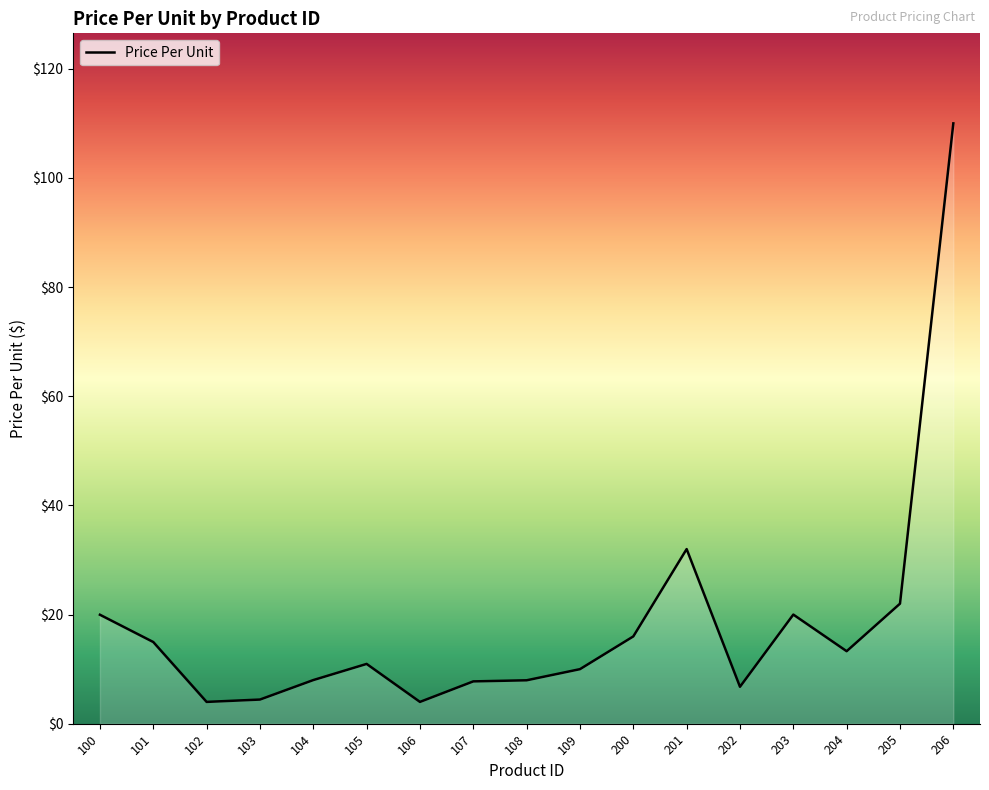

What is the approximate value at 206?

110.0